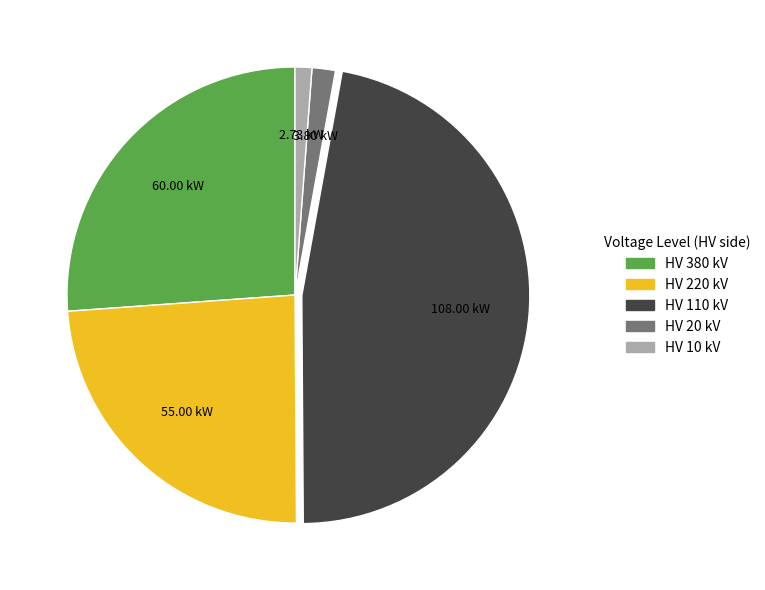

Is the sum of HV 20 kV and HV 220 kV greater than half?

No